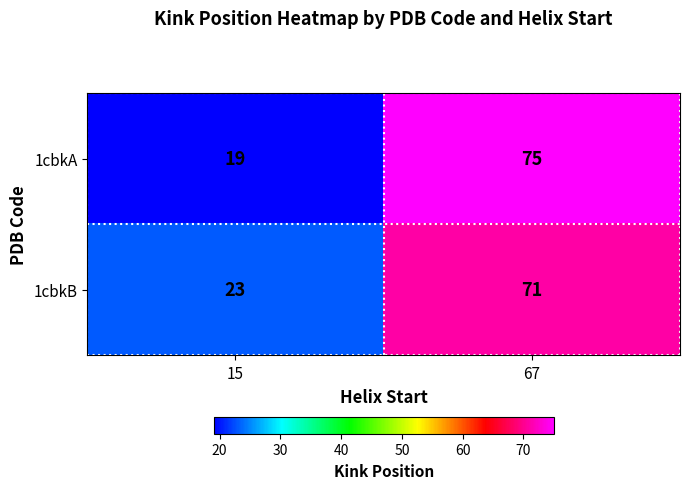

How many series are shown in this chart?

2